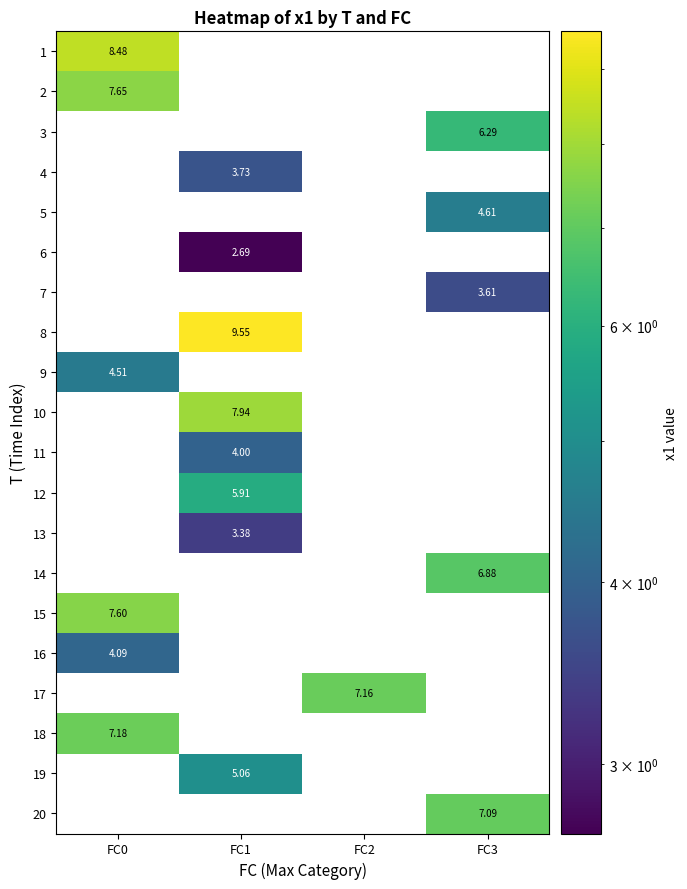

Which has a higher value, FC3 or FC2?

FC2